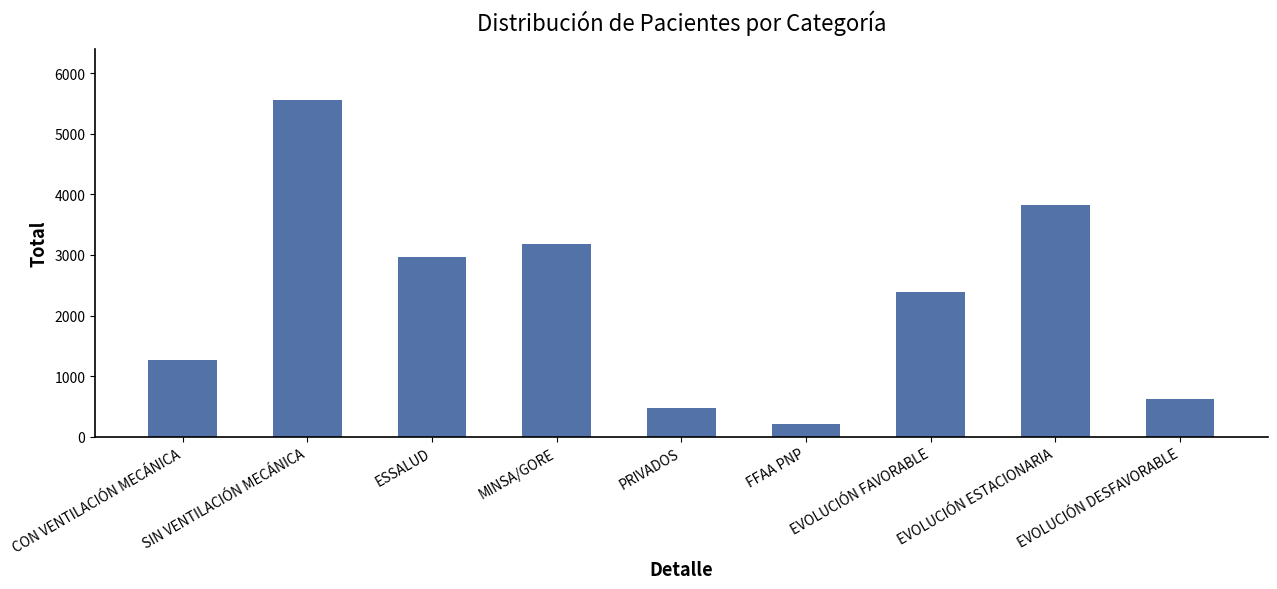

Reading left to right, list all the values displayed in this chart.

1268	5563	2962	3183	480	206	2390	3826	615